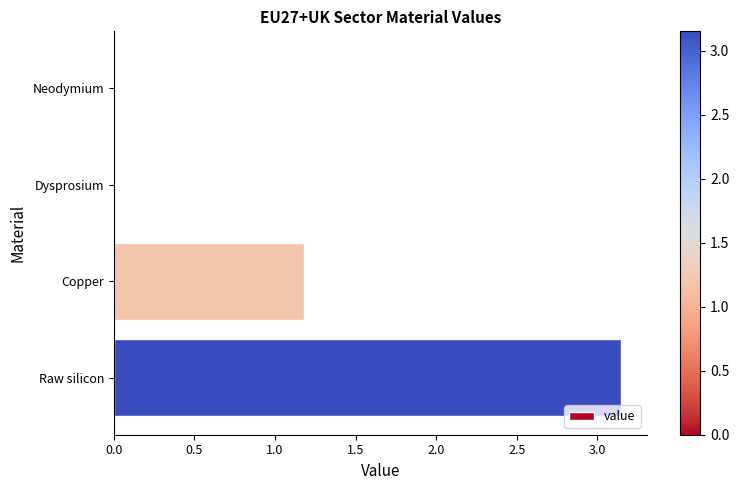

What is the sum of all values?

4.3